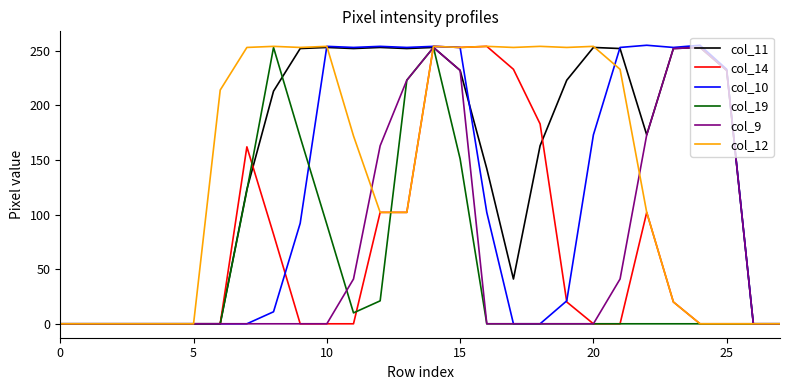

Which series has the largest total across all categories?

col_11